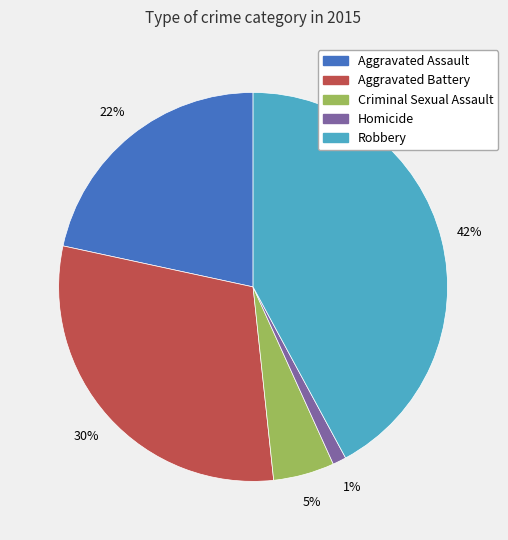

Which slice is the smallest?

Homicide